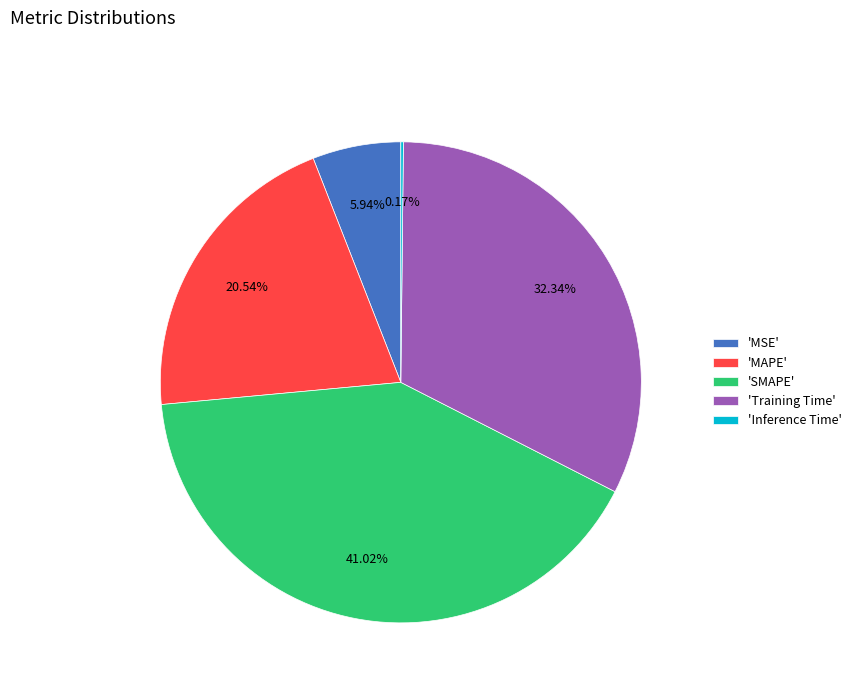

Which slice is the largest?

'SMAPE'